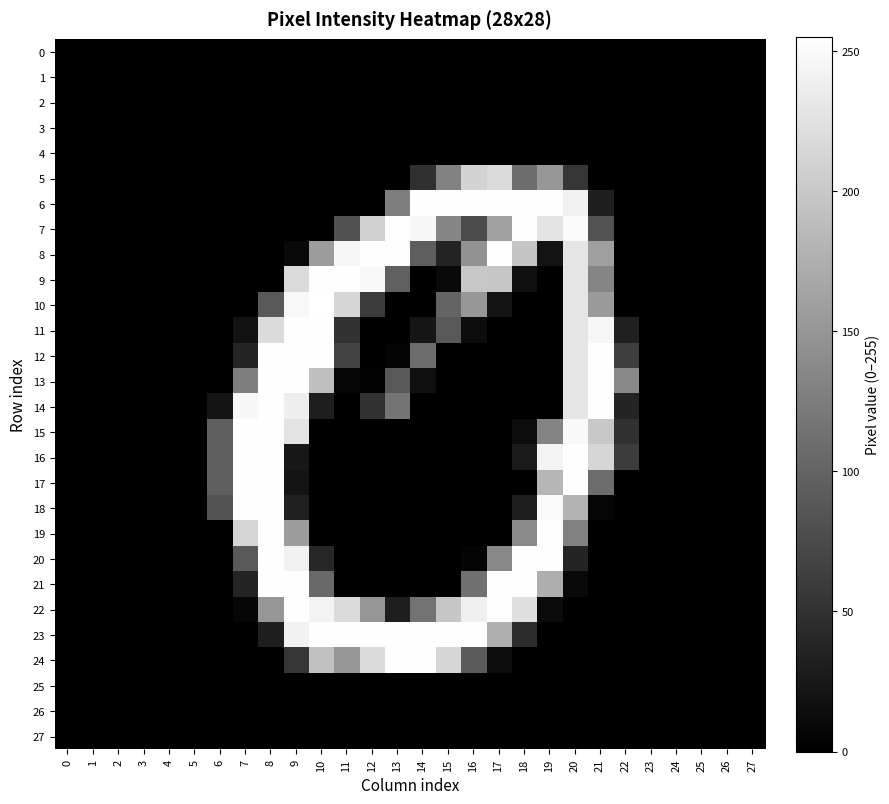

What is the total value across all series at 13?

1477